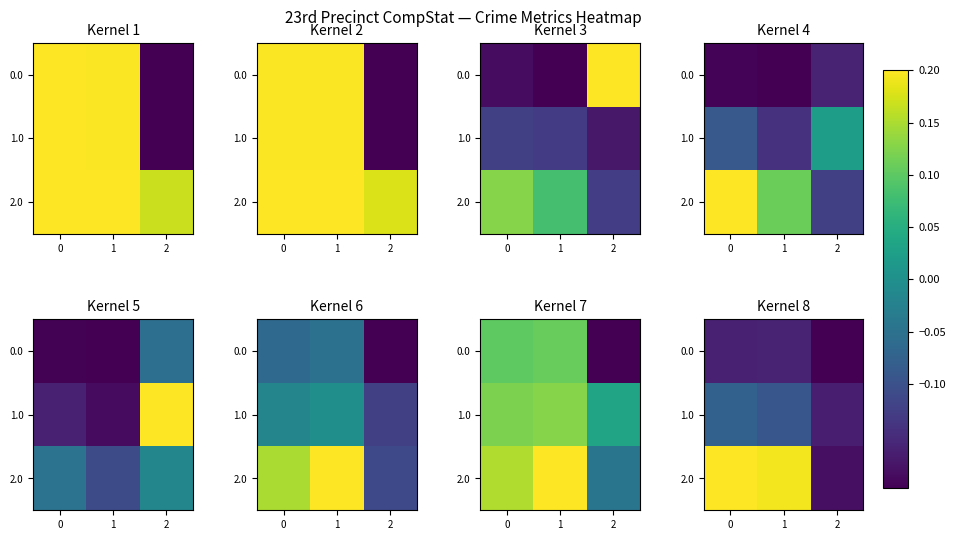

At how many categories does at least one series exceed 0?

2